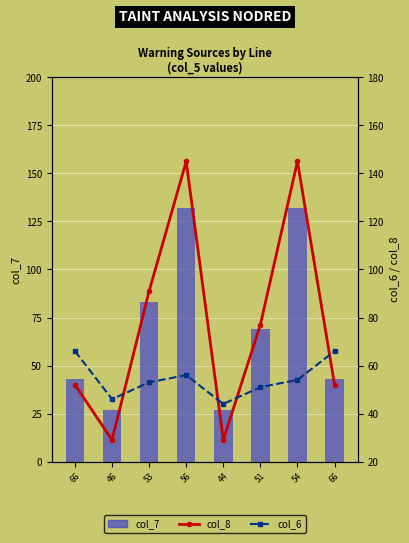

How many col_7 values are between 43 and 132?

6